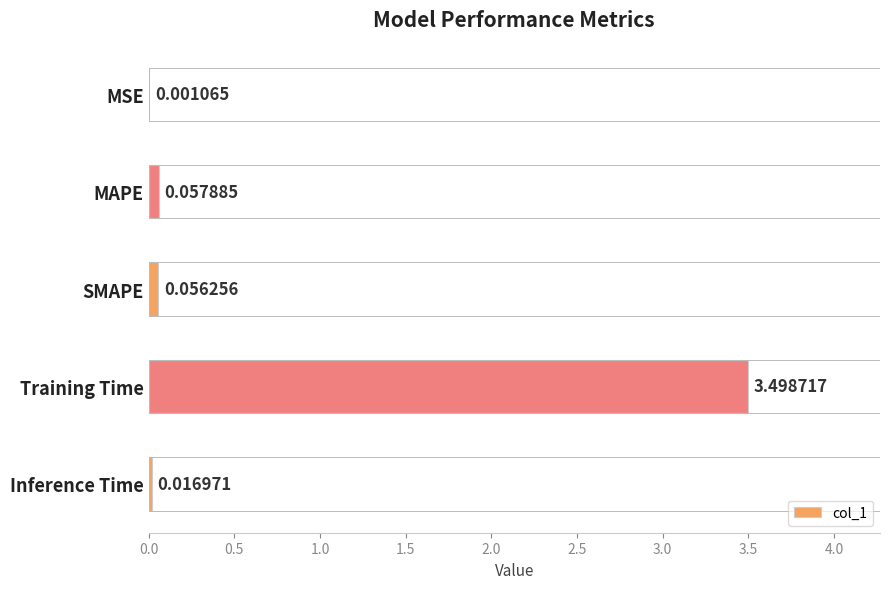

At which label is the value closest to 1?

MAPE